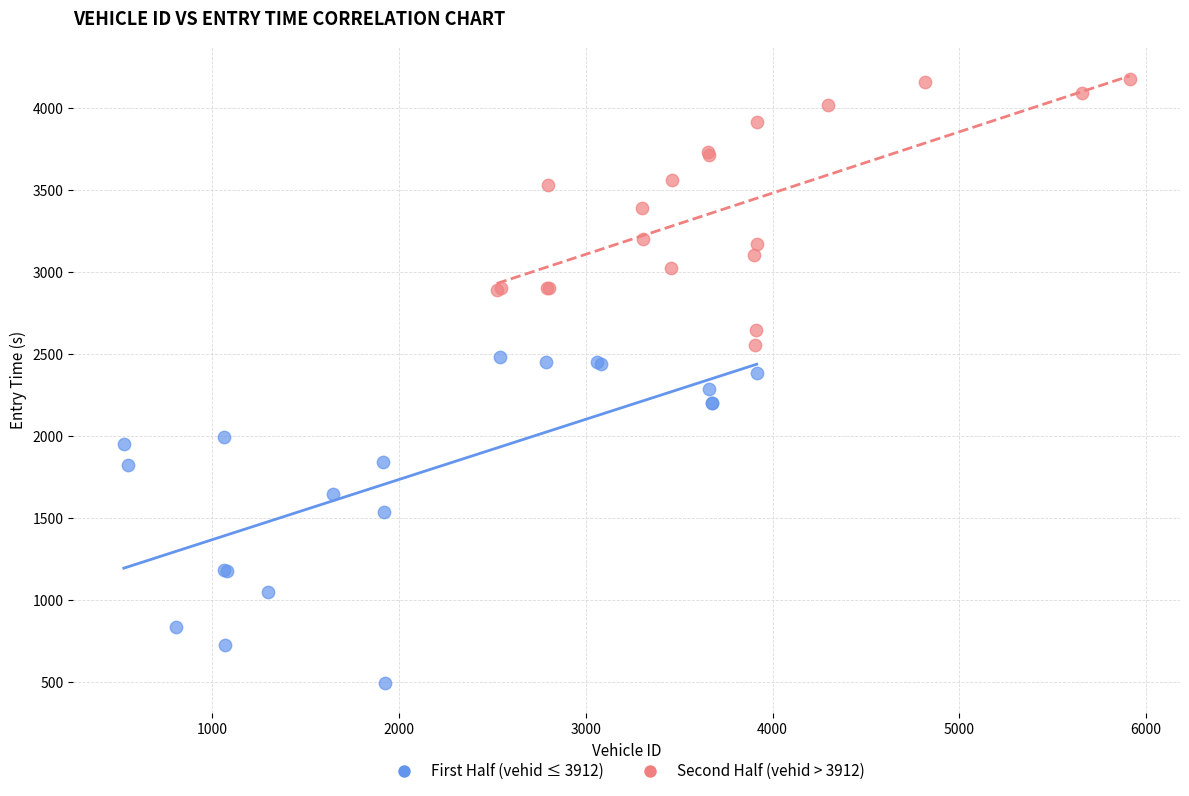

Which series reaches the maximum Y coordinate?

Second Half (vehid > 3912)